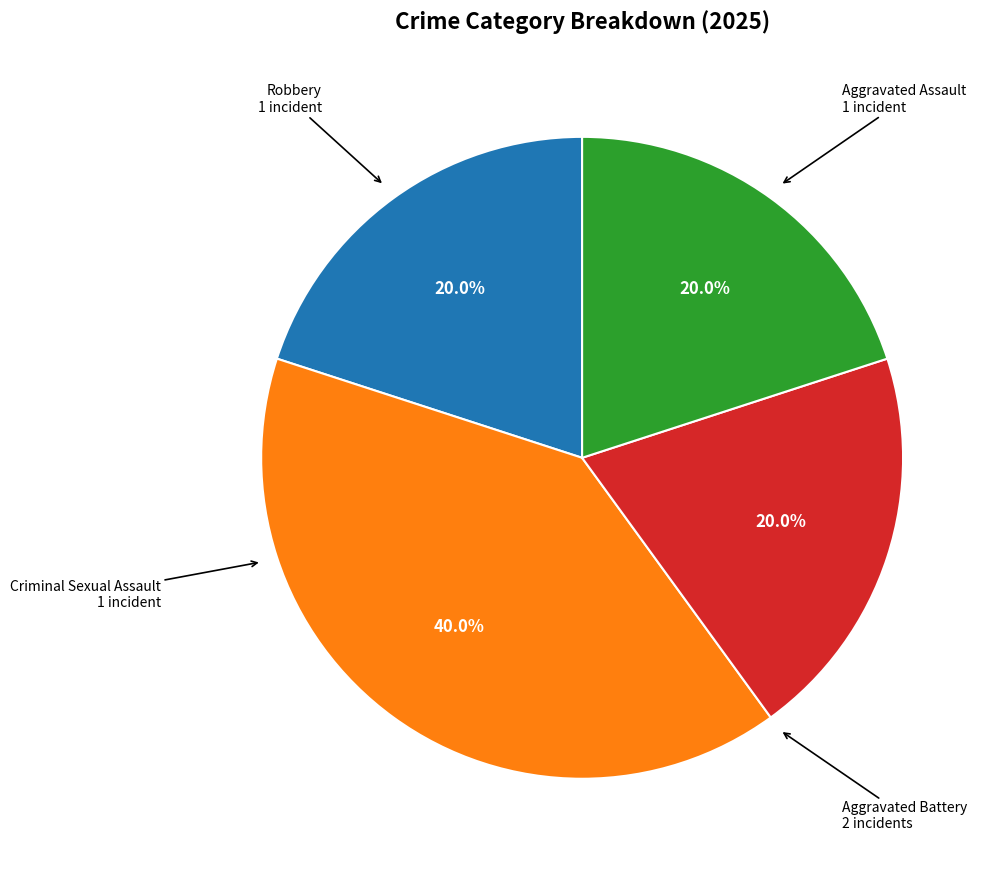

What is the ratio of the value at Aggravated Battery to the value at Aggravated Assault?

2.0